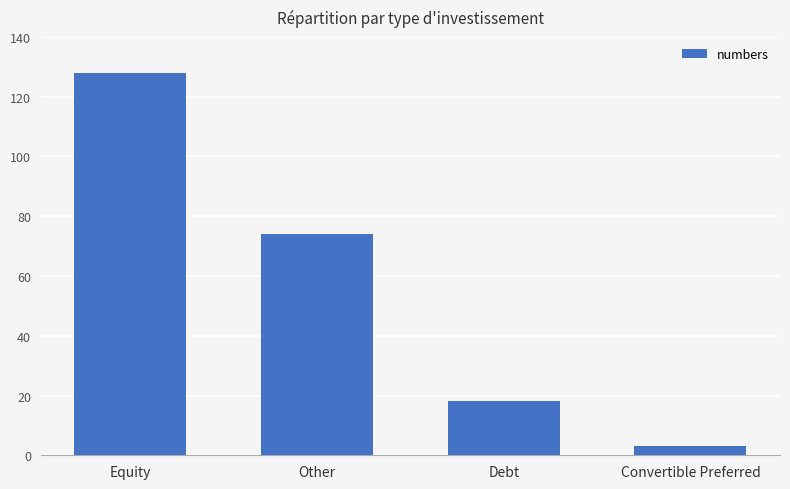

Where does the data first go above 74?

Equity